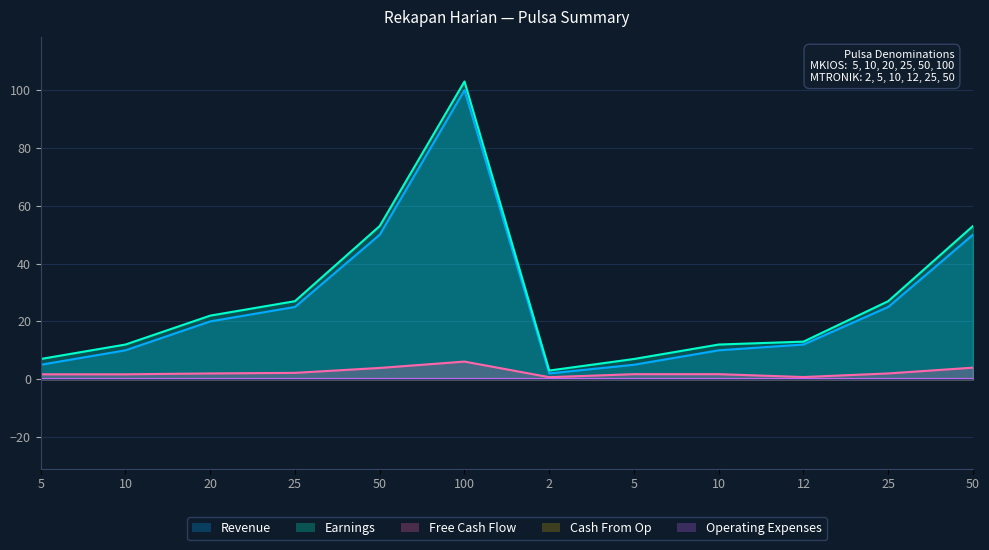

What is the label of the 2nd point from the right?

25